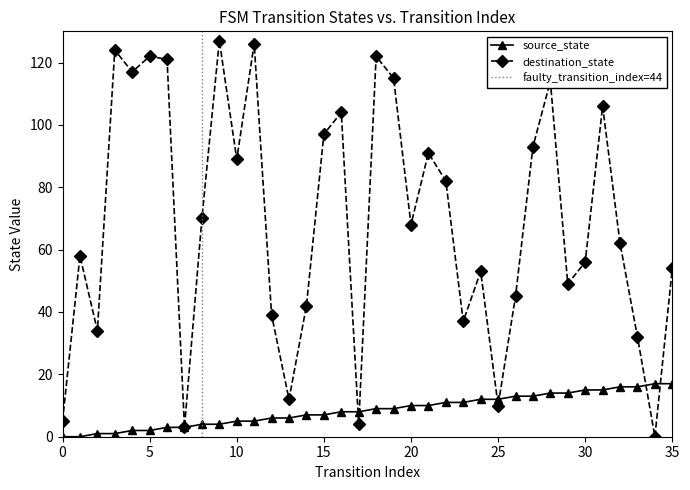

Does the chart display data point markers on the line(s)?

Yes